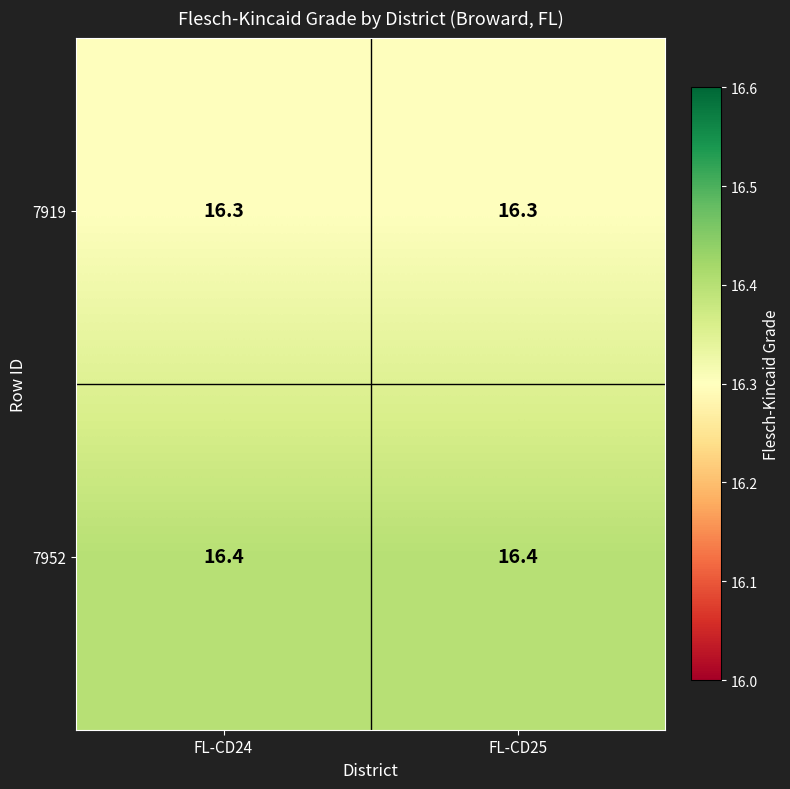

Reading left to right, list all the values displayed in this chart.

7919: FL-CD24=16.3	FL-CD25=16.3
7952: FL-CD24=16.4	FL-CD25=16.4